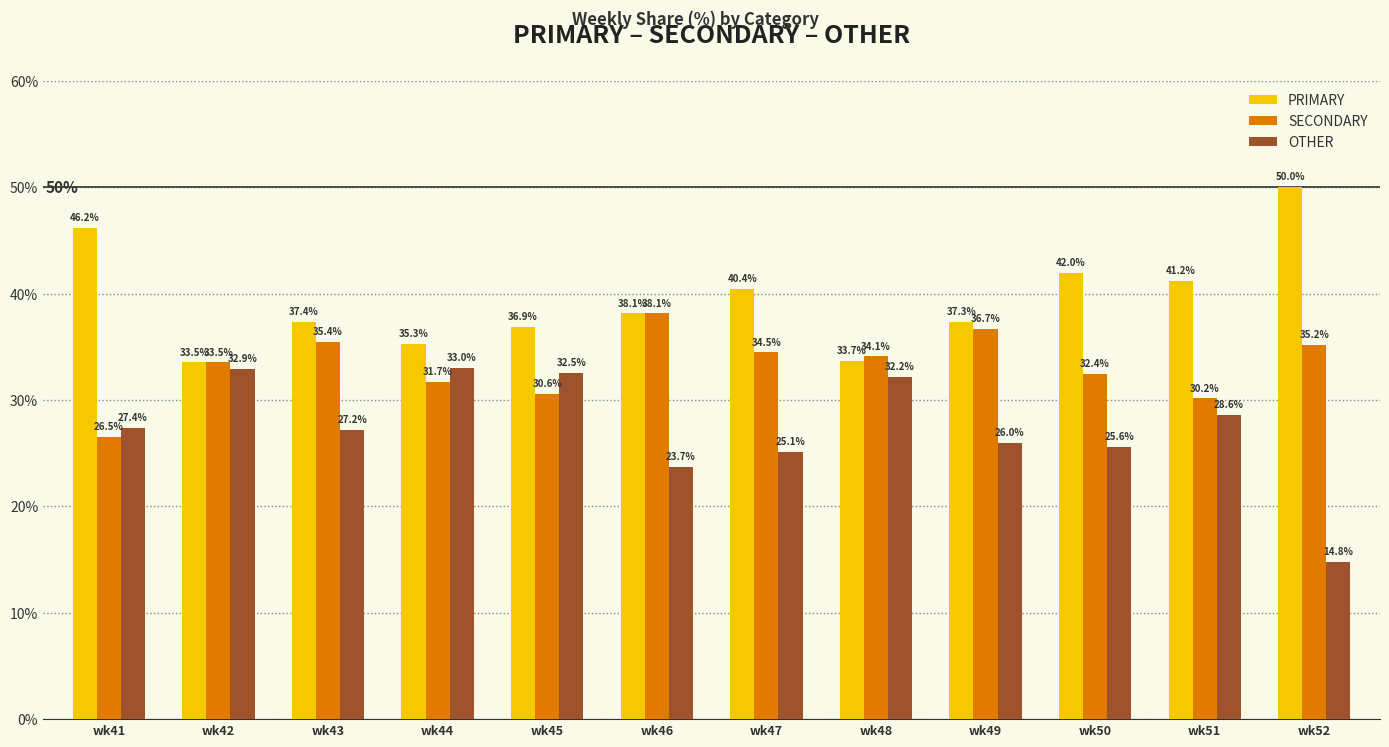

What is the minimum value for PRIMARY?

33.5